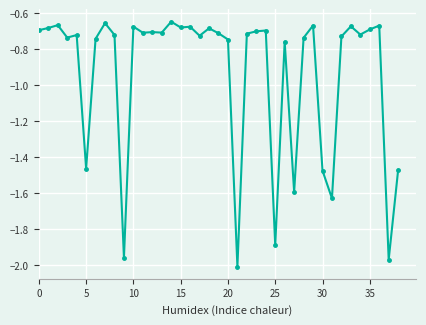

True or false: there are more than 1 points higher than both neighbors.

True